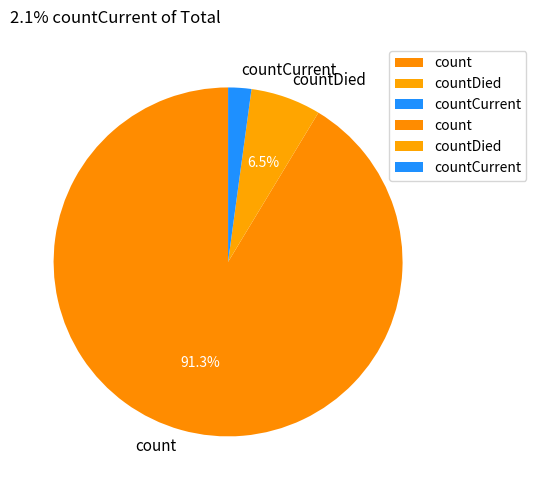

Combined, do count and countCurrent account for over 50%?

Yes